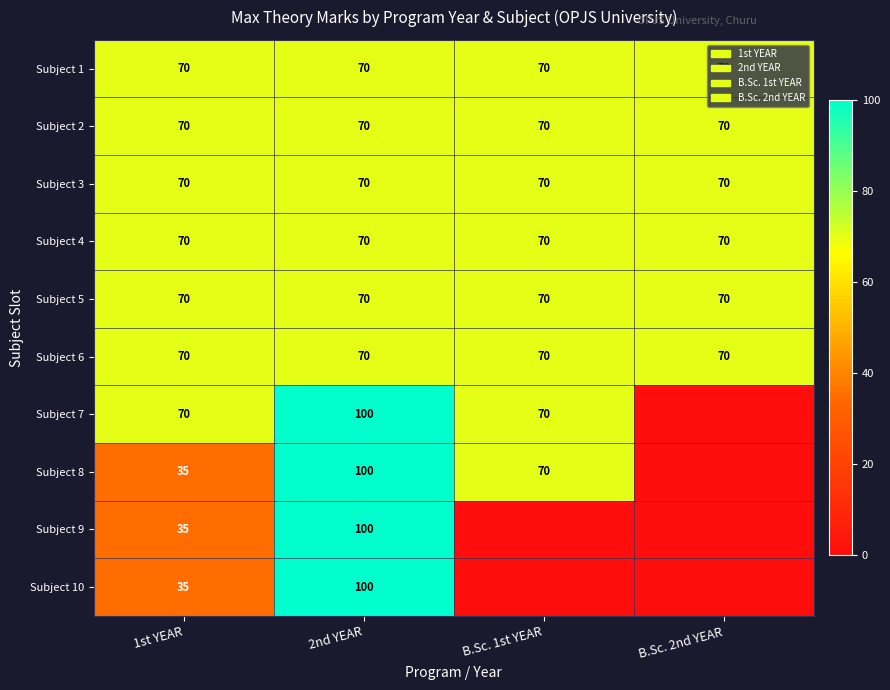

What is the spread (max minus min) of values at 2nd YEAR?

30